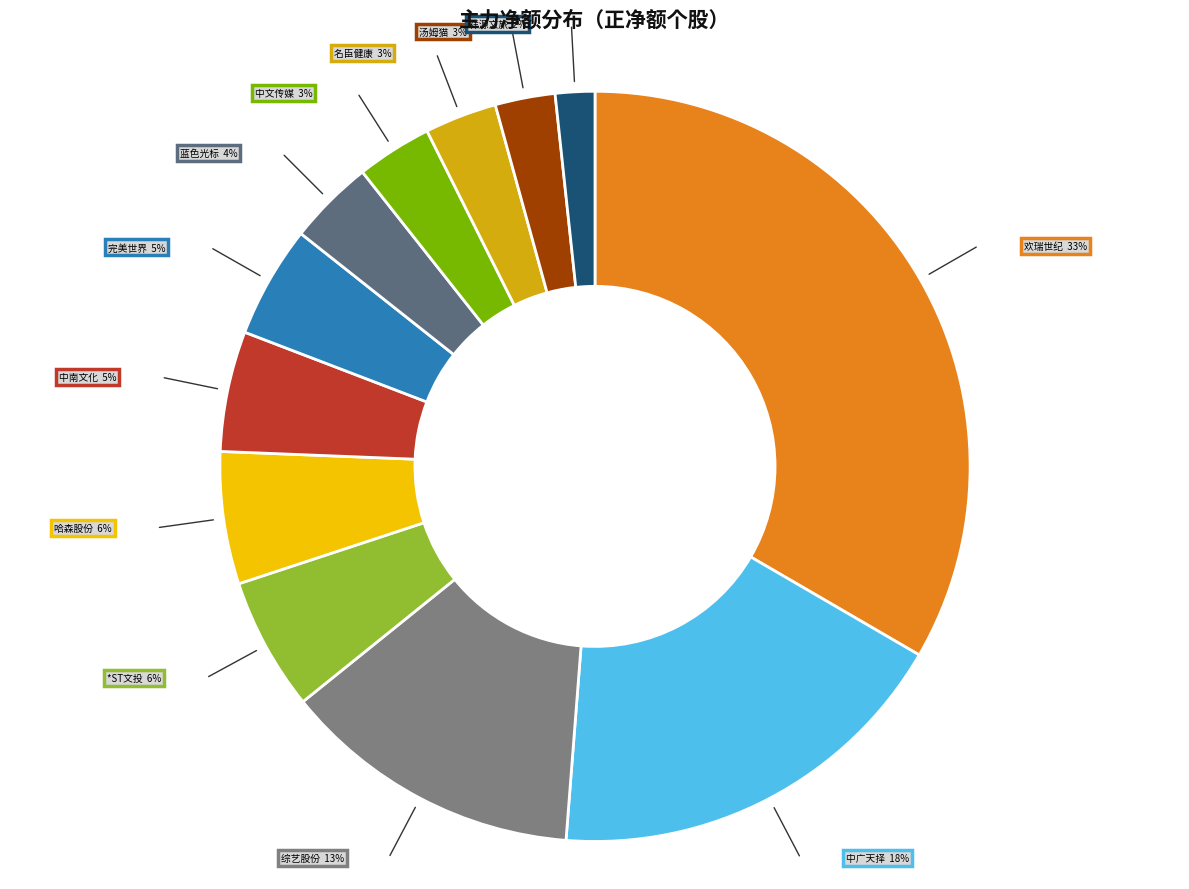

What is the largest slice in the pie chart?

欢瑞世纪